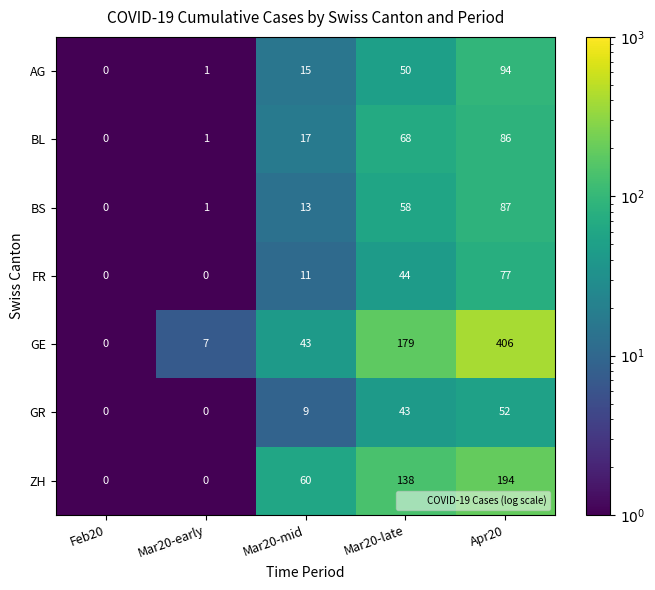

How many ZH values are between 0 and 138?

4